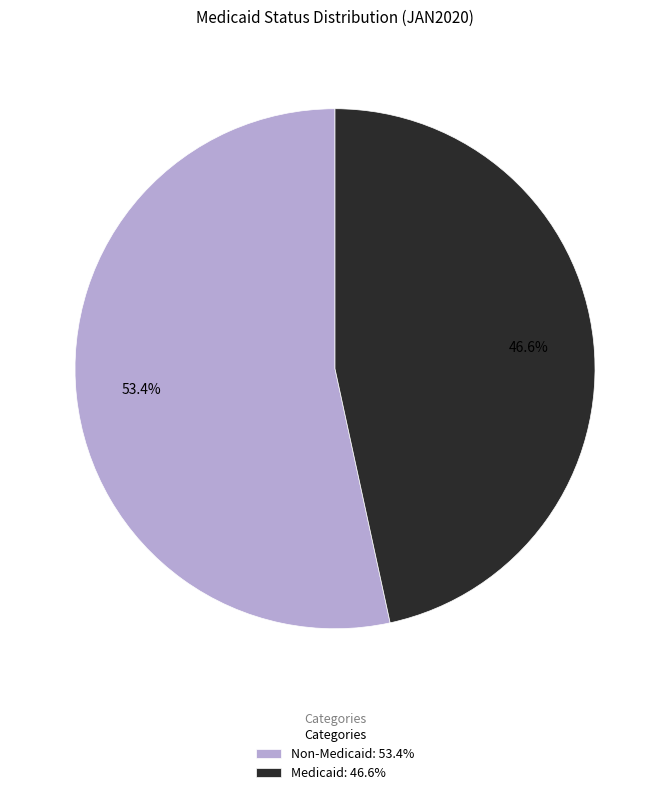

What percentage is the Medicaid slice, to the nearest percent?

47%